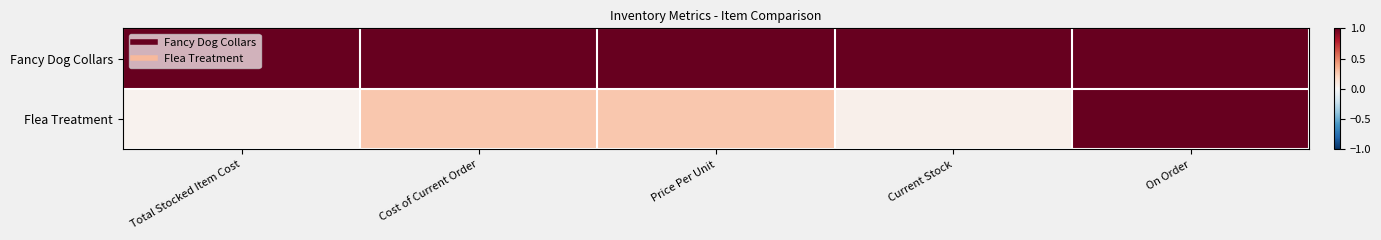

Between Current Stock and On Order, which series saw the biggest shift?

Flea Treatment